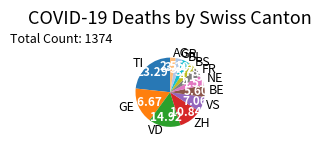

How many slices are in this pie chart?

12